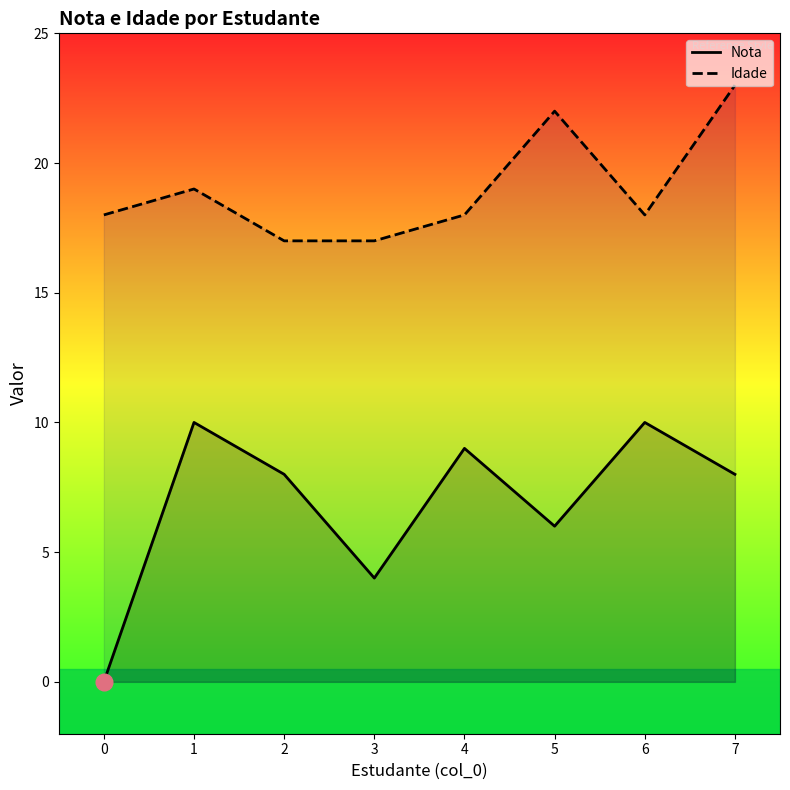

Between 7 and 2, which is larger?

7